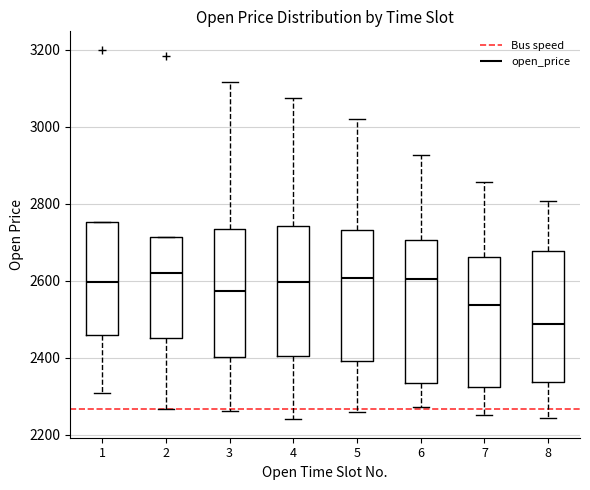

Reading left to right, read every box against the y-axis: the position of its median line, the range the box covers, and the ends of its whiskers. The values are not printed on the chart, so give them approximately, as read against the axis.

1: median 2600, box 2460 to 2760, whiskers 2300 to 2760
2: median 2620, box 2460 to 2720, whiskers 2260 to 2720
3: median 2580, box 2400 to 2740, whiskers 2260 to 3120
4: median 2600, box 2400 to 2740, whiskers 2240 to 3080
5: median 2600, box 2400 to 2740, whiskers 2260 to 3020
6: median 2600, box 2340 to 2700, whiskers 2280 to 2920
7: median 2540, box 2320 to 2660, whiskers 2260 to 2860
8: median 2480, box 2340 to 2680, whiskers 2240 to 2800